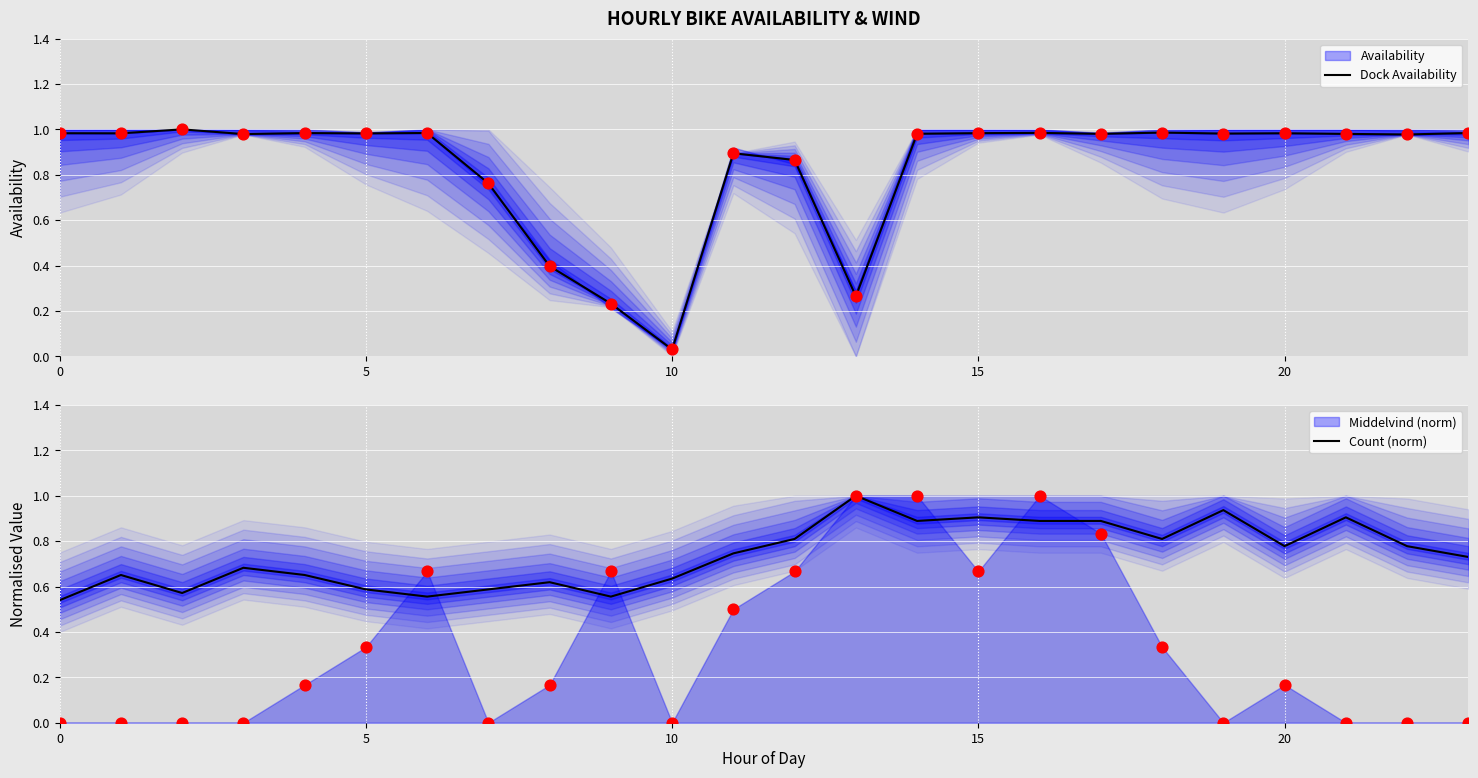

Which series has the largest total across all categories?

availability